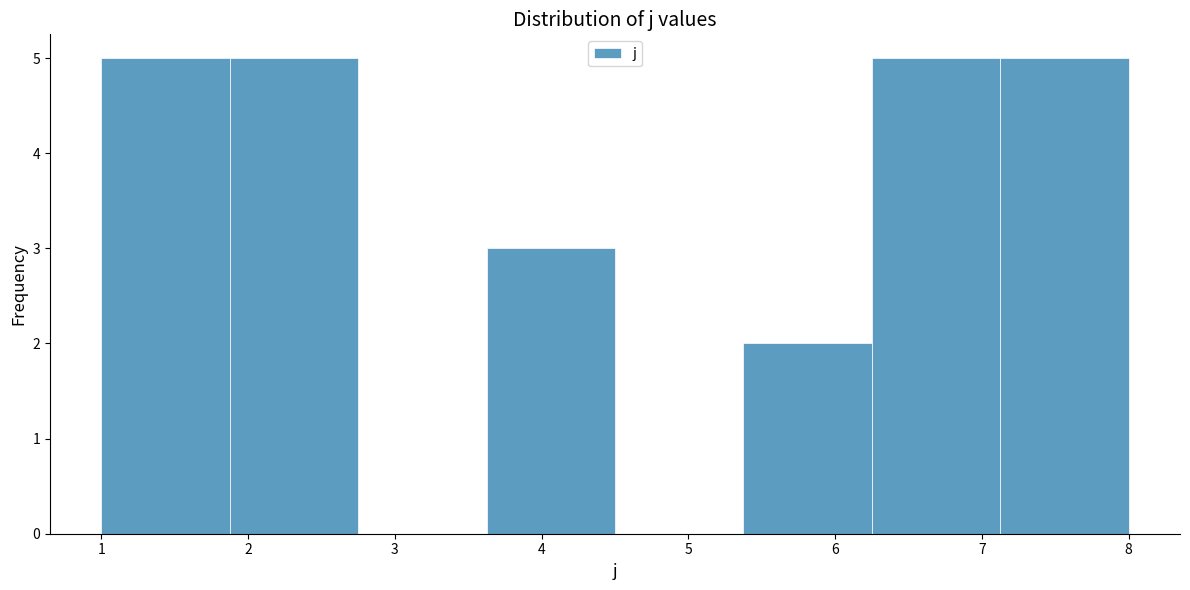

What is the height of the bar covering 1.9 to 2.8 on the x-axis? Neither the bar edges nor the heights are printed on the chart, so give them approximately, as read against the axes.

5